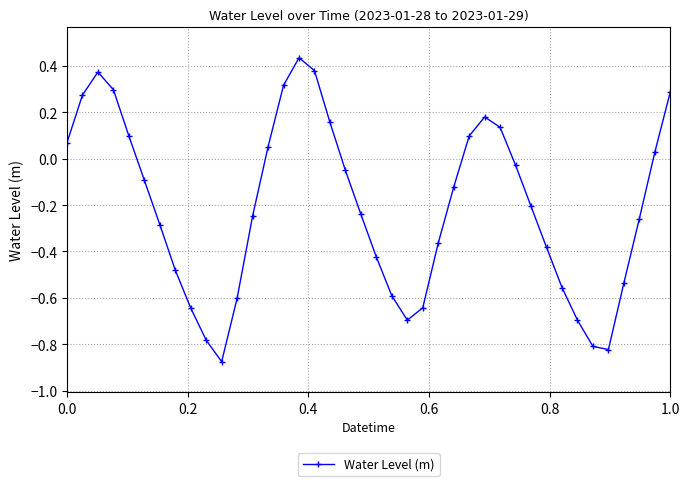

How many points are lower than both their immediate neighbors (excluding endpoints)?

3